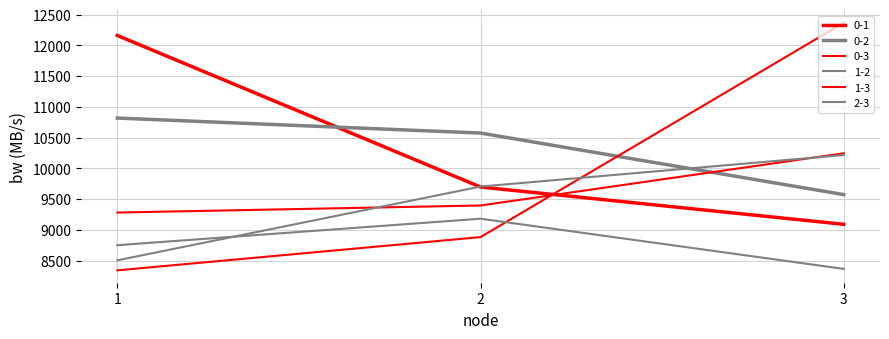

How many lines are shown in the chart?

6